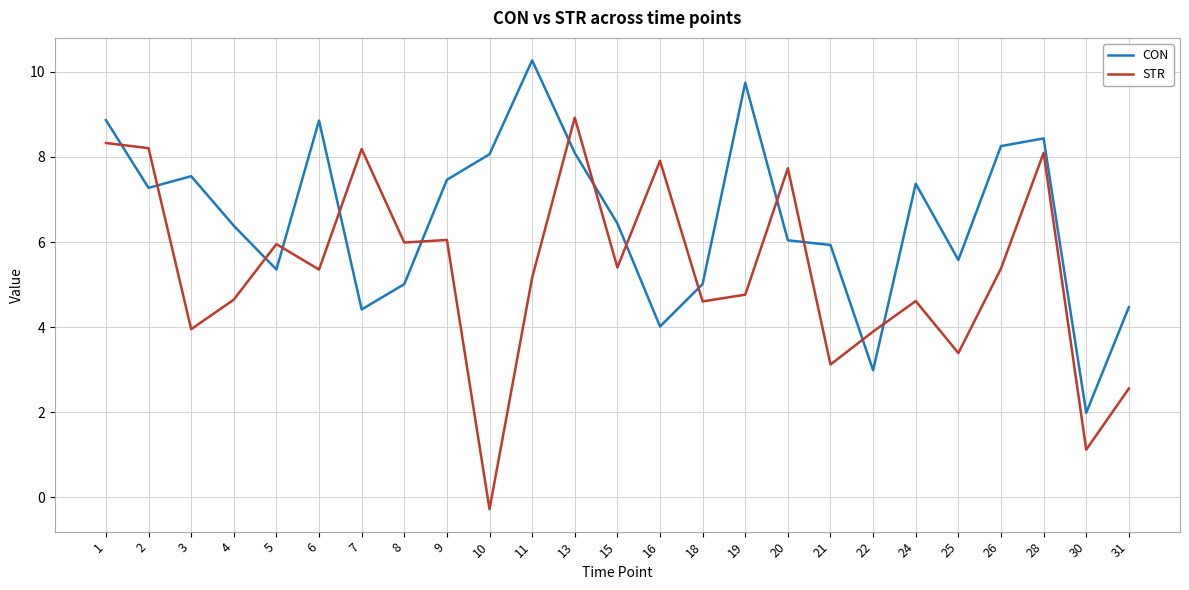

What value does the STR series have at 2?

8.2